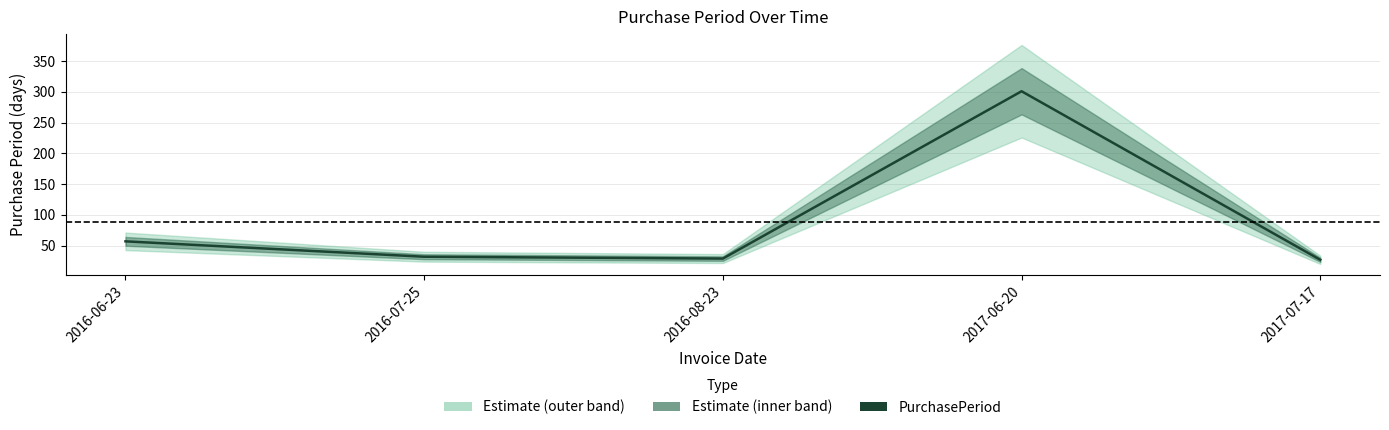

What is the label of the 3rd point from the left?

2016-08-23